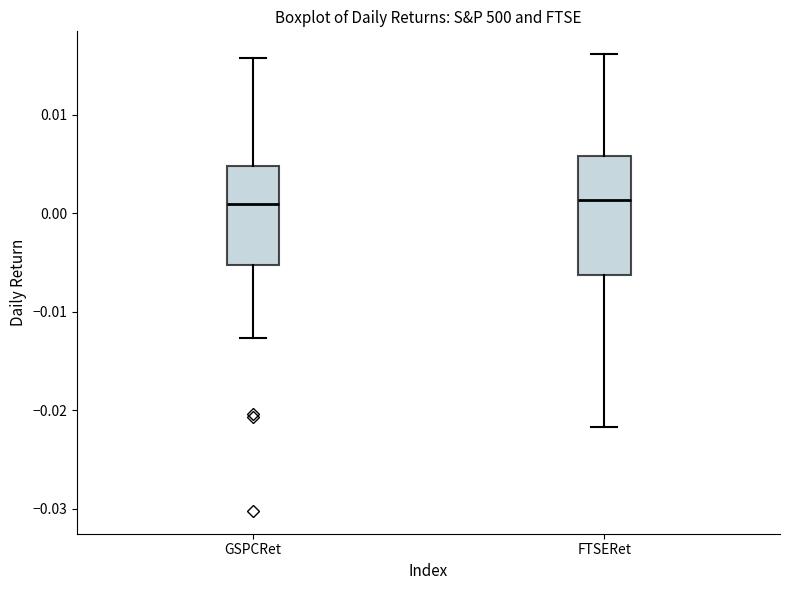

Where does the lower whisker of the box for FTSERet end on the y-axis? The values are not printed on the chart, so give them approximately, as read against the axis.

-0.022